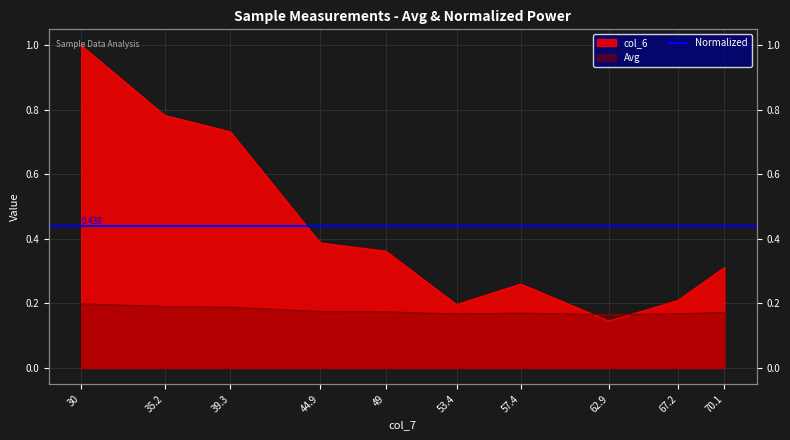

Count the Avg values in the range 0 to 1.

10